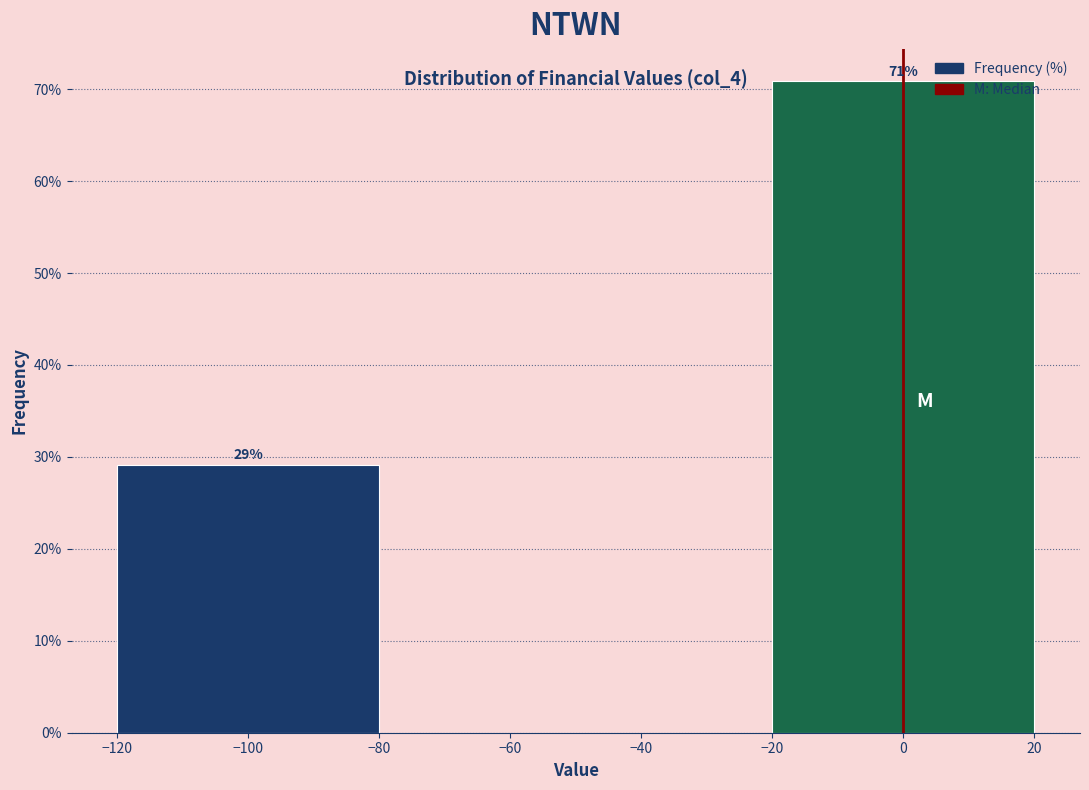

List the labels in order of value, smallest first.

−100, 0